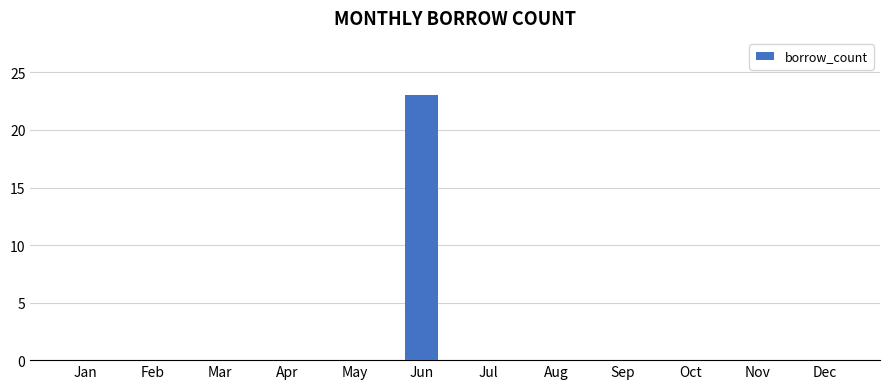

What is the sum of the values at Jun and Mar?

23